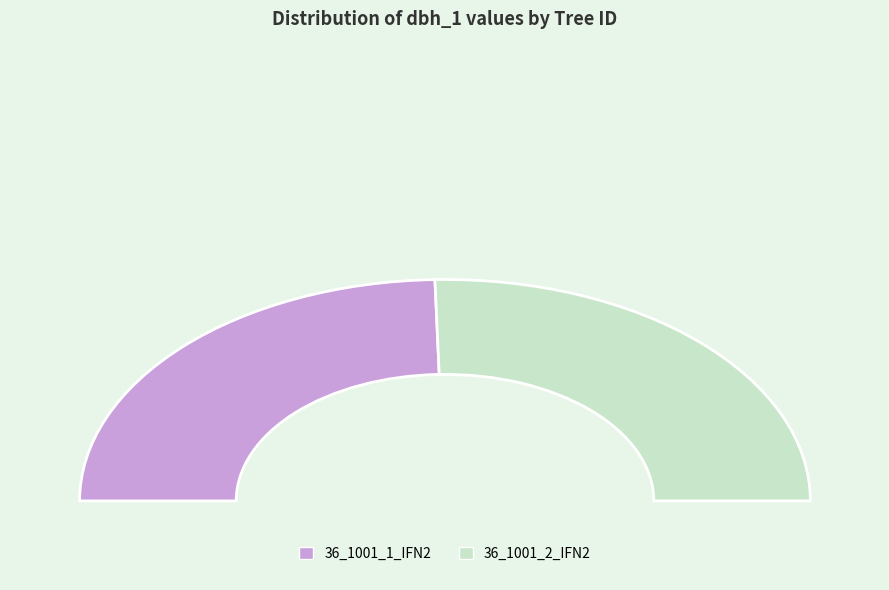

What is the largest slice in the pie chart?

36_1001_2_IFN2